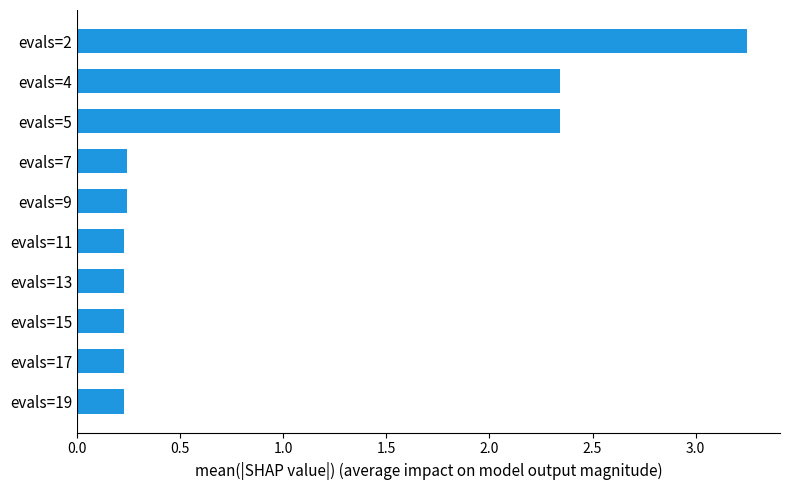

The chart shows a value of 0.1 at evals=19. True or false?

False